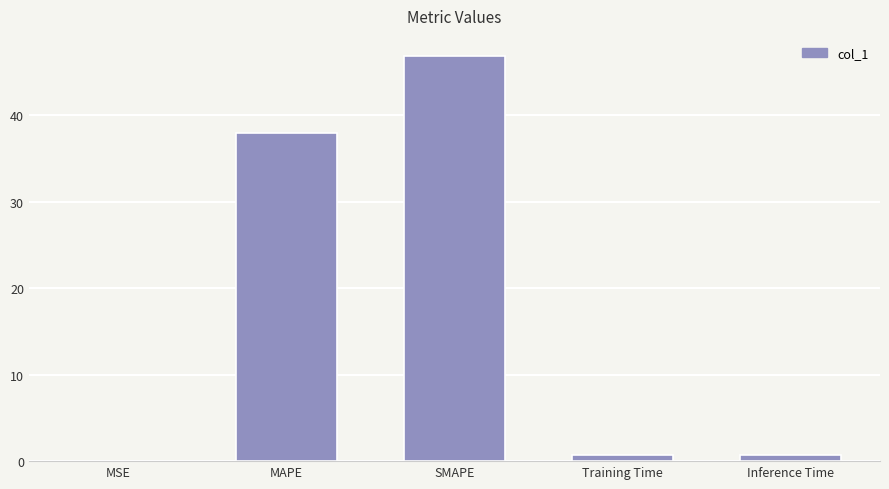

What is the sum of the values at SMAPE and Inference Time?

47.6